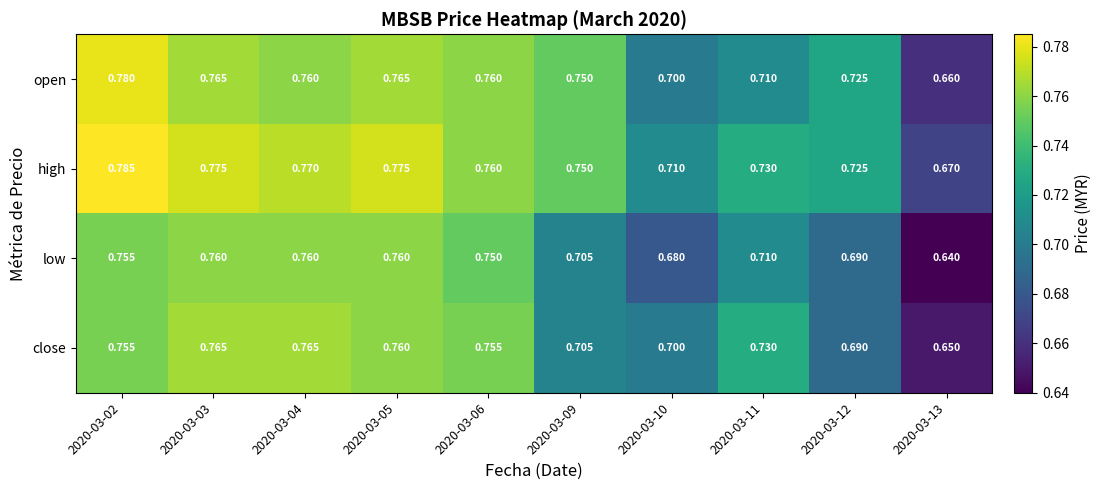

List the series in order of their overall mean, highest first.

high, open, close, low